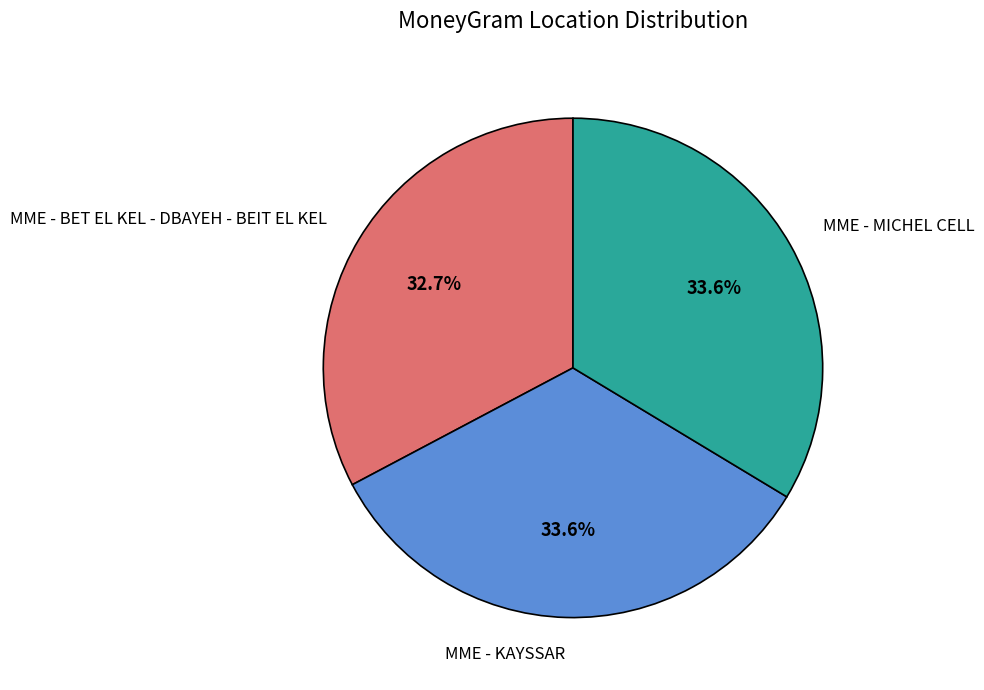

The MME - BET EL KEL - DBAYEH - BEIT EL KEL slice represents 33% of the pie. True or false?

True